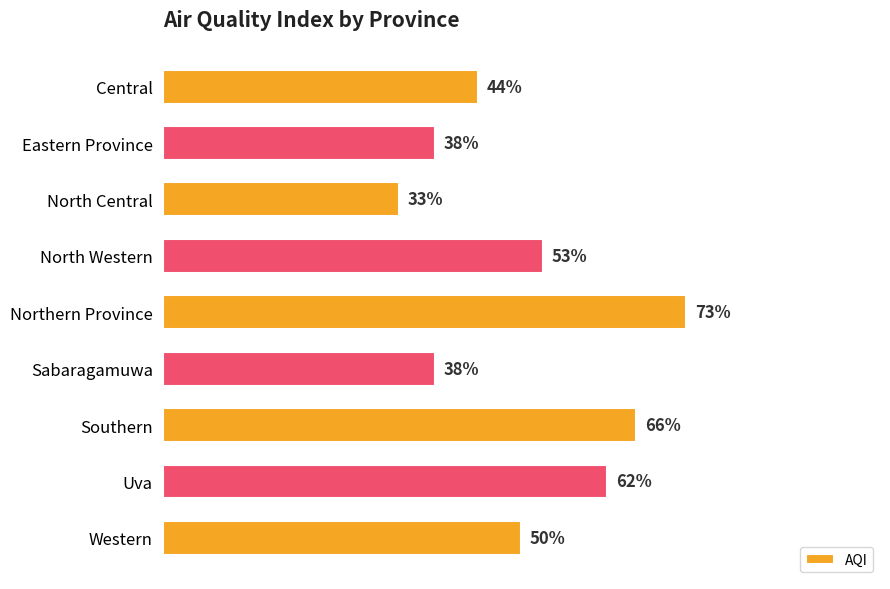

At which label is the value closest to 53?

North Western